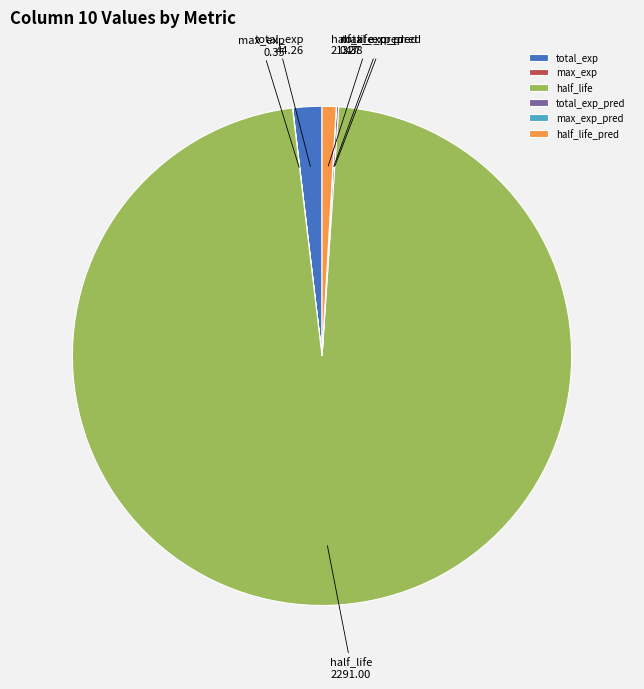

True or false: half_life_pred accounts for 12% of the total.

False